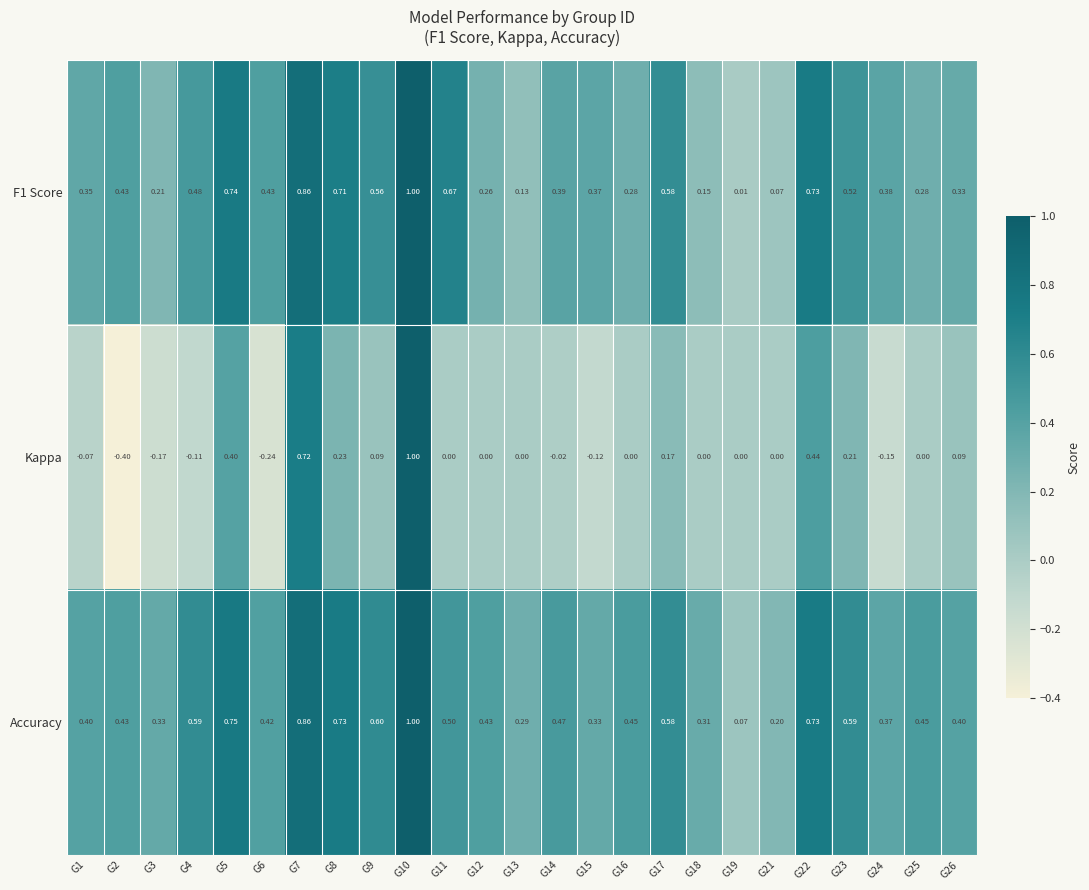

Between G4 and G9, which series saw the biggest shift?

Kappa